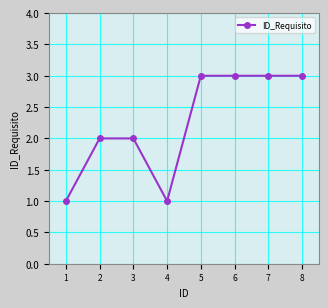

Reading left to right, extract all data points from this chart.

1	2	2	1	3	3	3	3